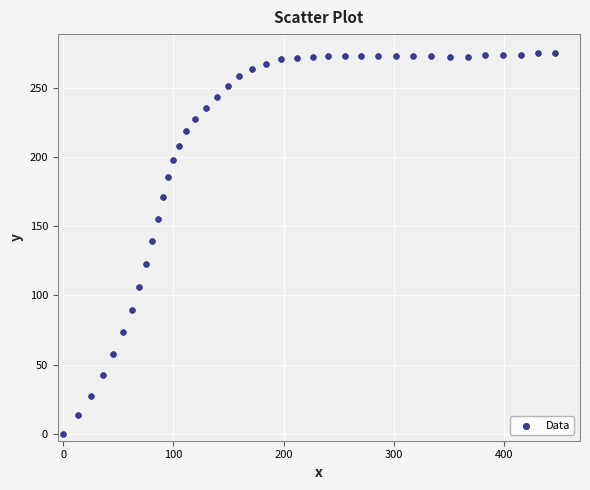

What is the range of X values (max minus min)?

446.9